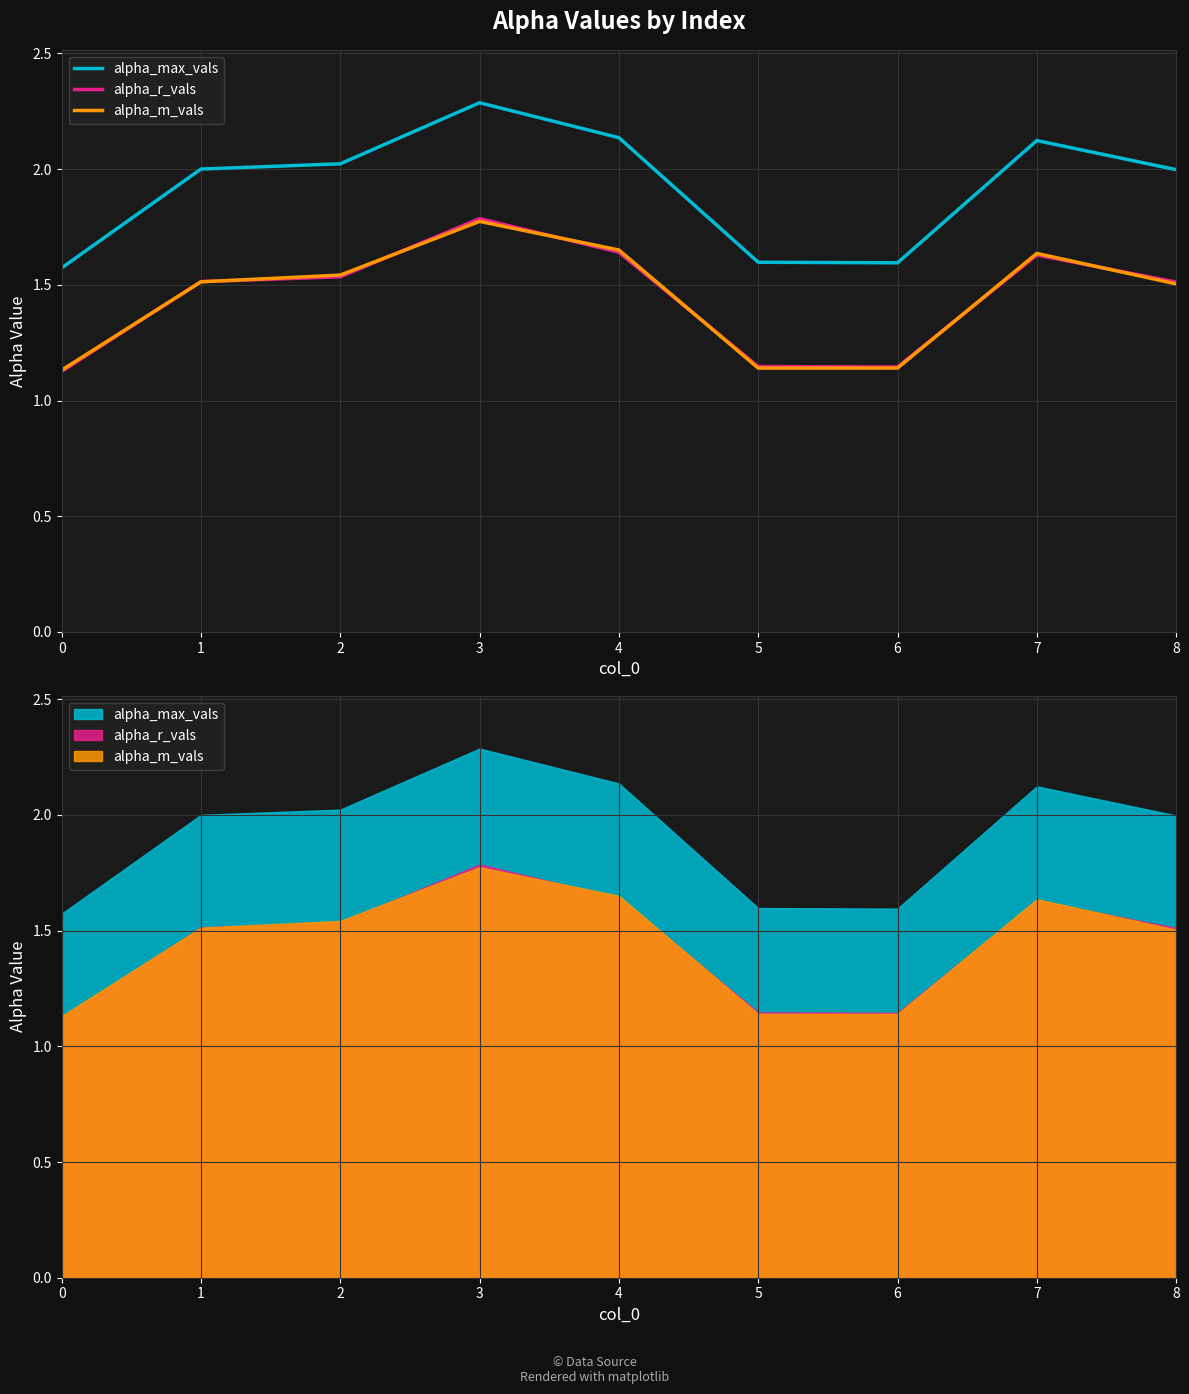

What is the value of the alpha_max_vals point at the 1st from the left?

1.6